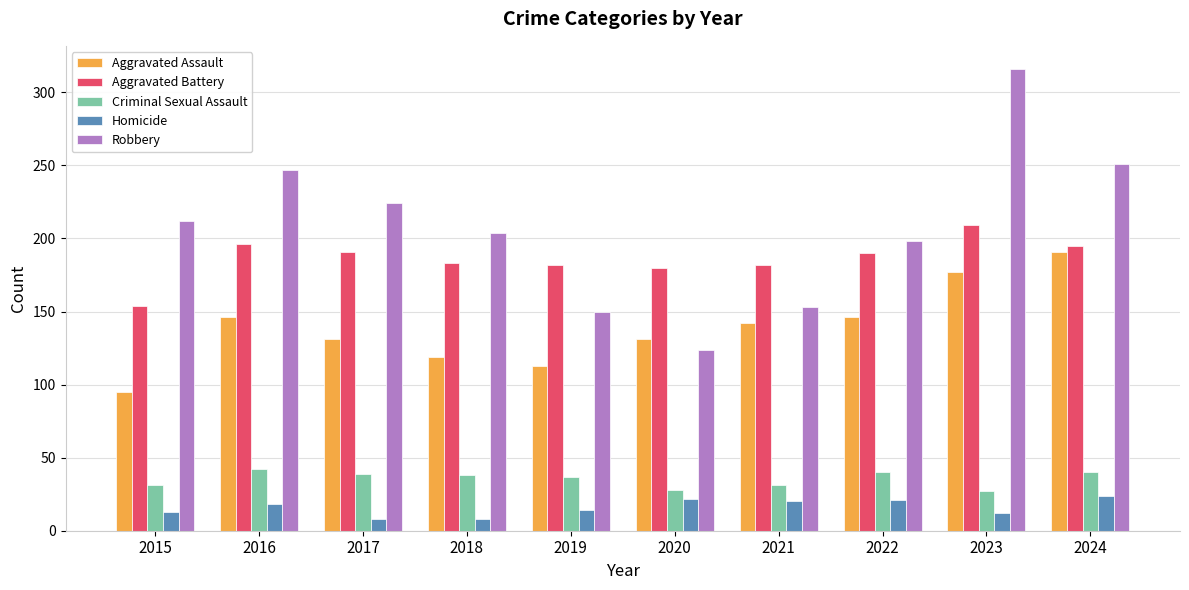

Between 2016 and 2022, which series saw the biggest shift?

Robbery